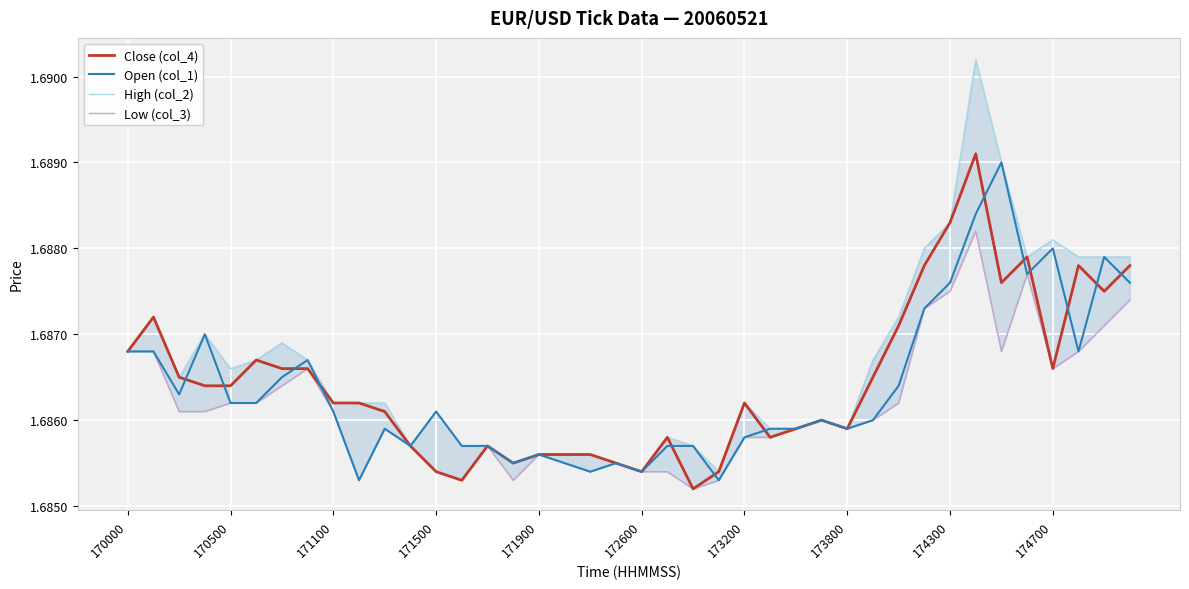

The value of Close (col_4) at 35 is 1.0. True or false?

False